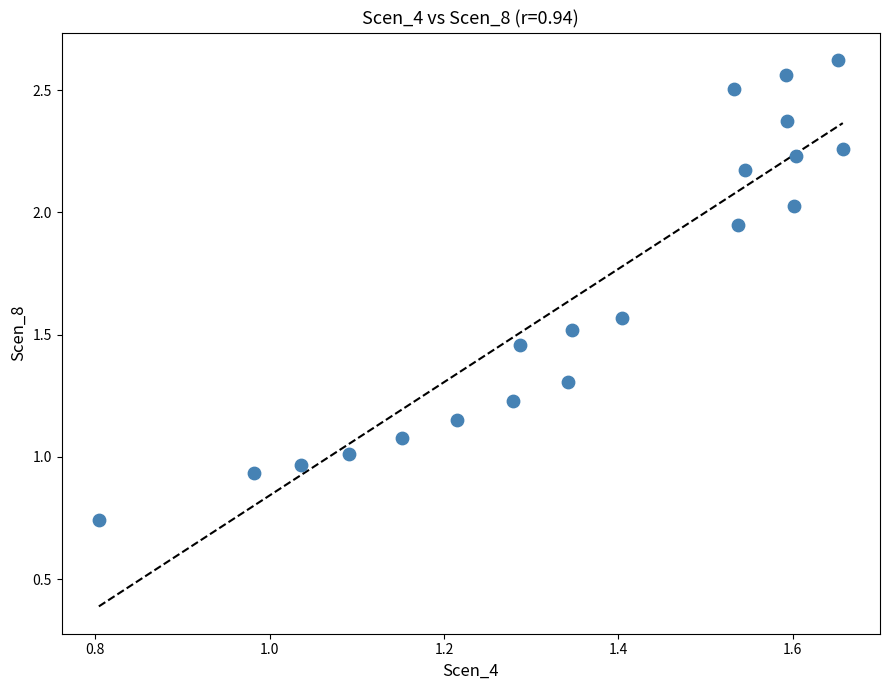

Count the number of points in this scatter plot.

20